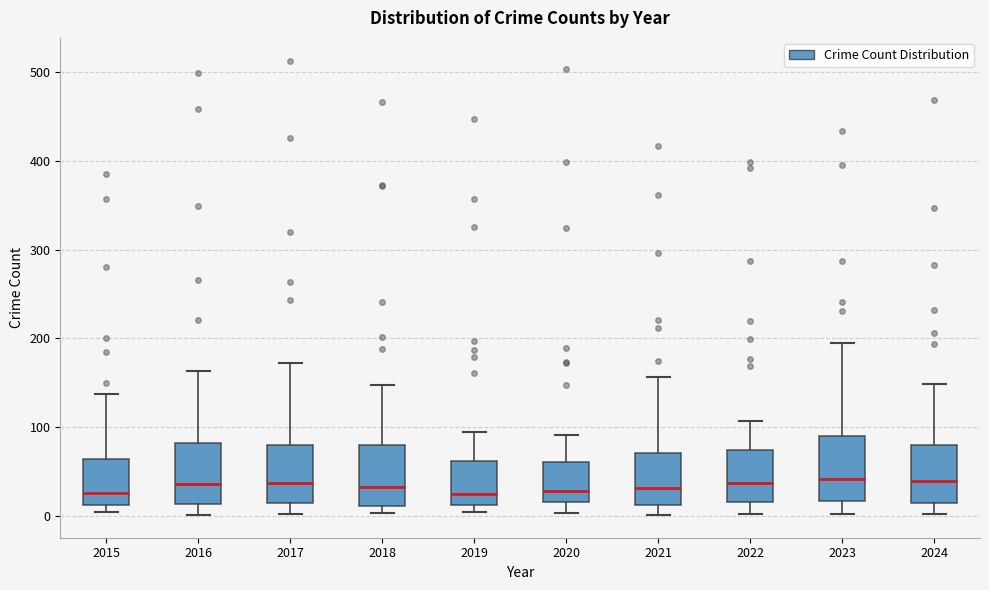

Where is the upper edge of the box at x = 2017 on the y-axis? The values are not printed on the chart, so give them approximately, as read against the axis.

80